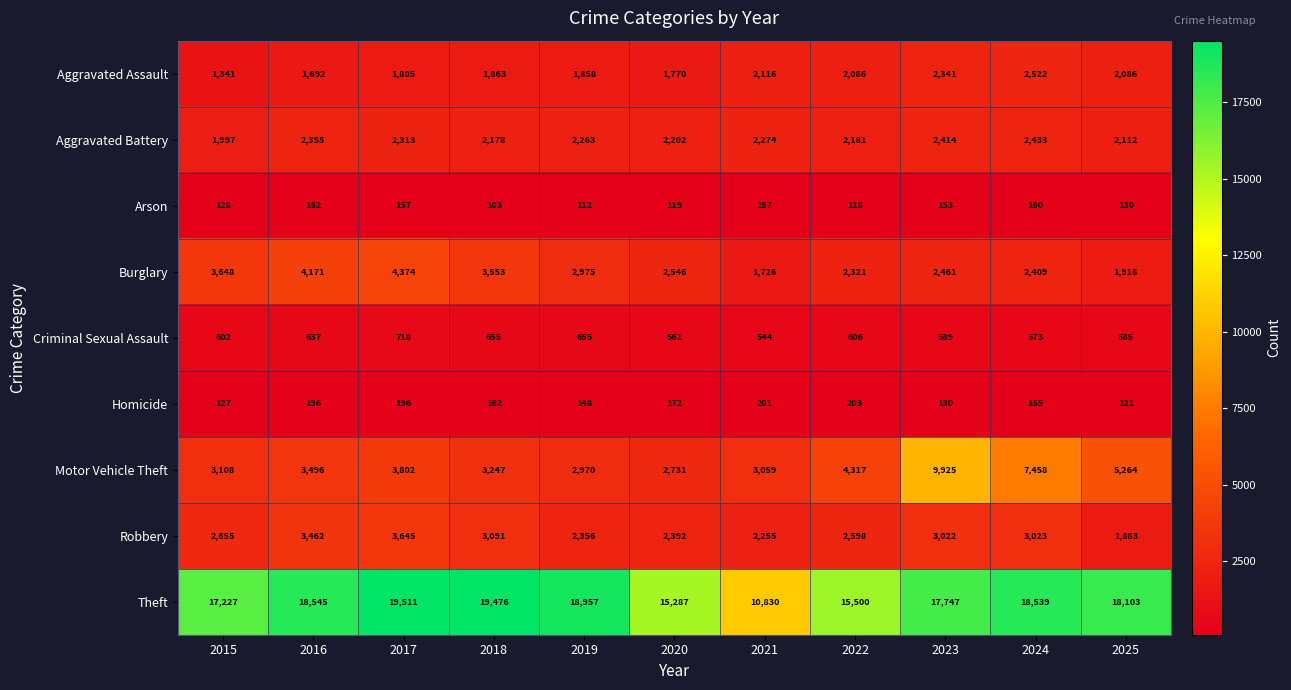

The value of Burglary at 2021 is 1020. True or false?

False